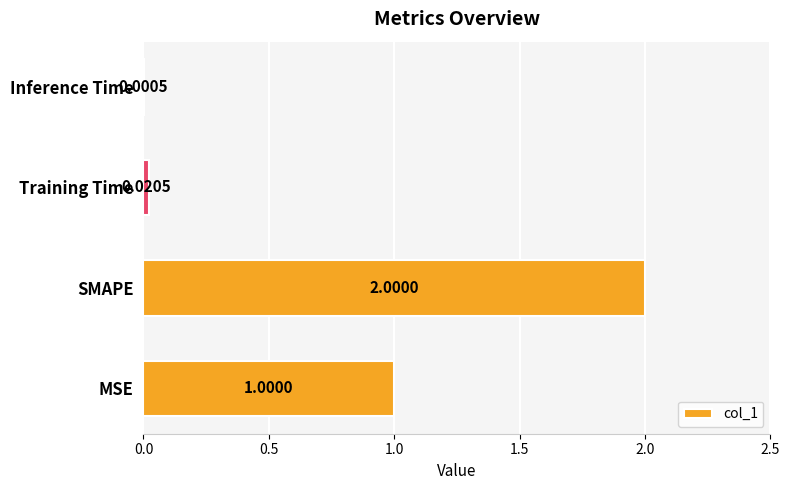

What is the sum of all values?

3.0